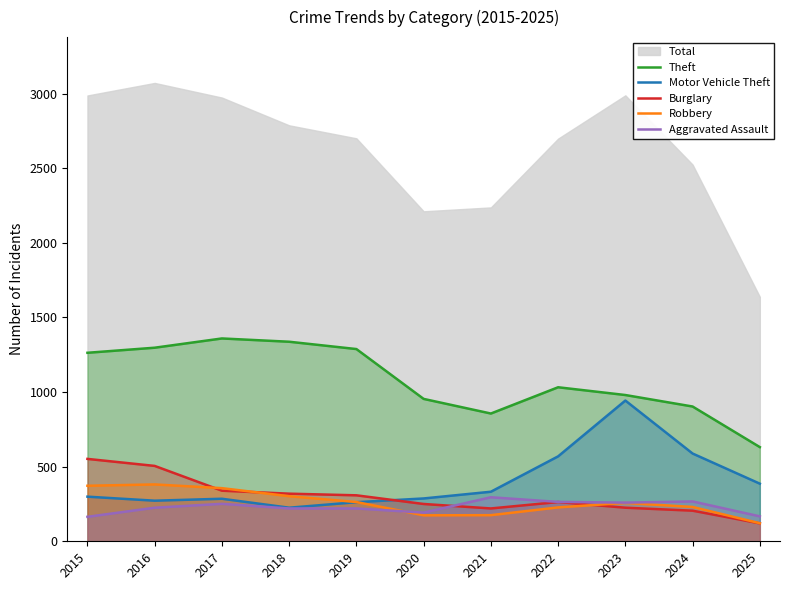

Where does the Robbery series first go above 257?

2015